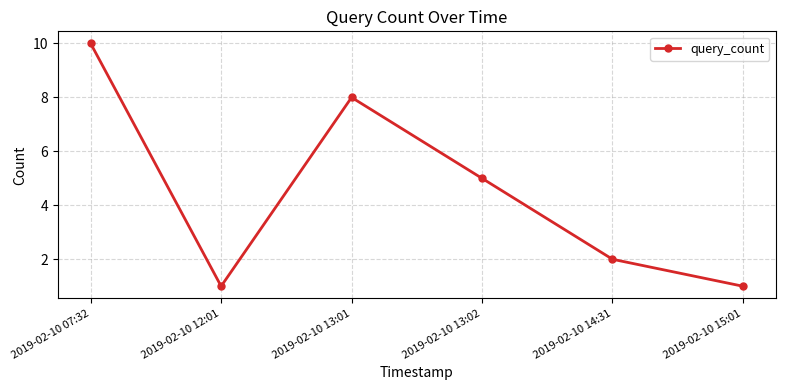

The chart shows a value of 1 at 2019-02-10 12:01. True or false?

True